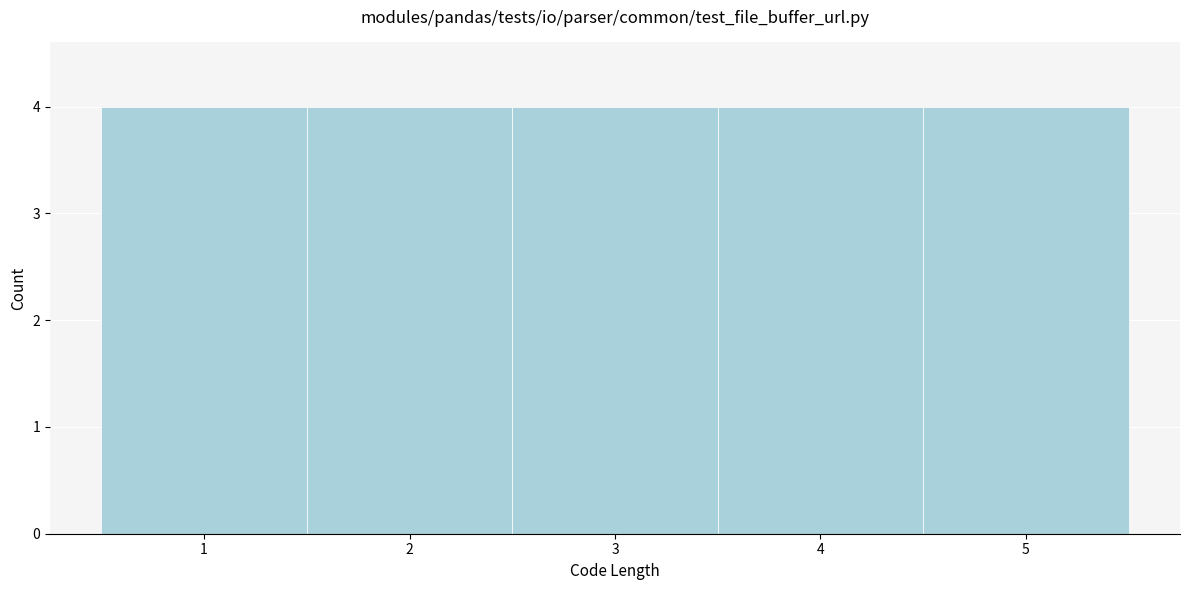

Reading left to right, transcribe this chart: for each bar, give the range it covers on the x-axis and its height. The values are not printed on the chart, so give them approximately, as read against the axis.

0.5 to 1.5: 4
1.5 to 2.5: 4
2.5 to 3.5: 4
3.5 to 4.5: 4
4.5 to 5.5: 4